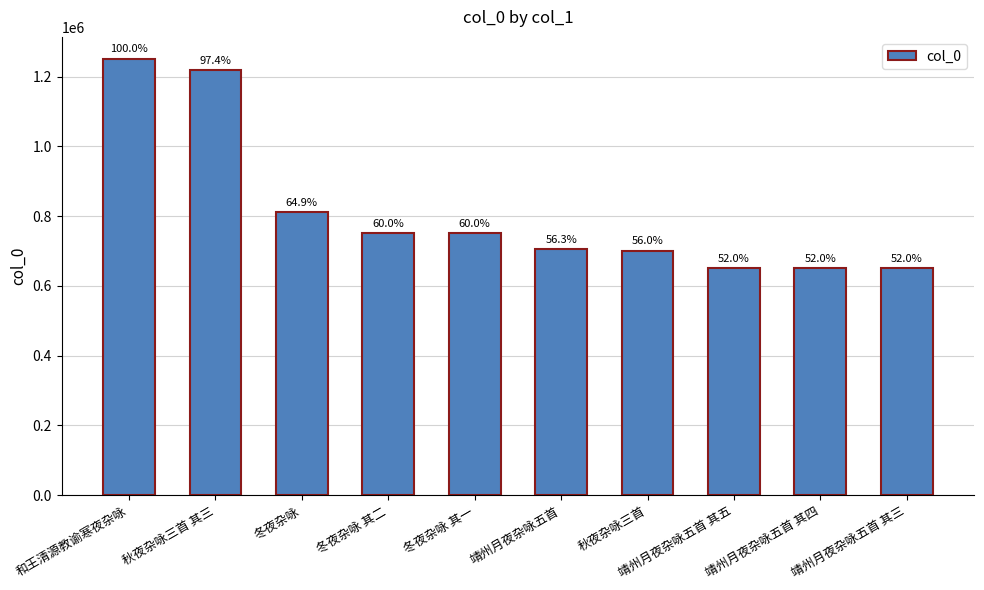

What is the ratio of the value at 秋夜杂咏三首 to the value at 冬夜杂咏?

0.9